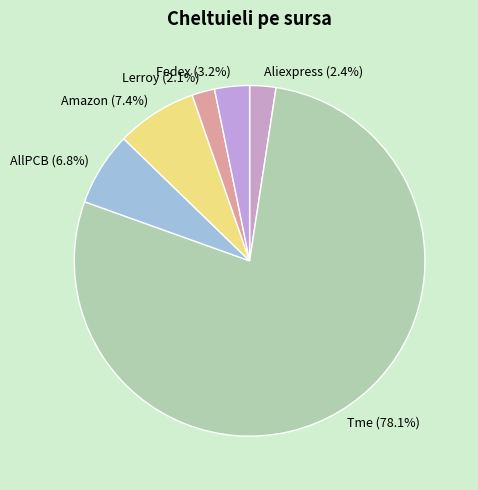

How many slices are in this pie chart?

6